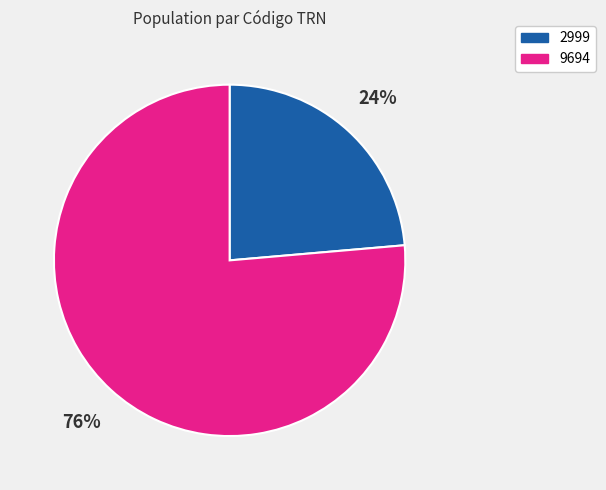

What percentage is the 9694 slice, to the nearest percent?

76%